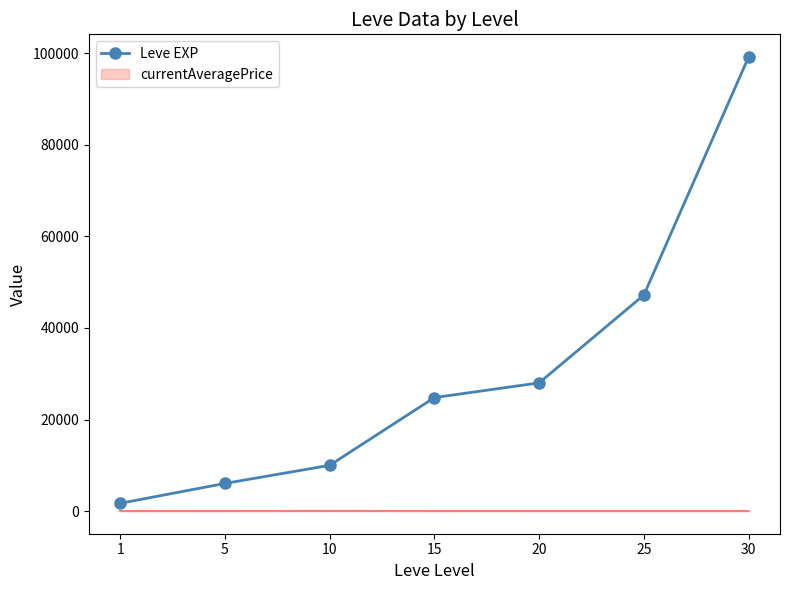

Rank the series by their average value, from highest to lowest.

Leve EXP, currentAveragePrice